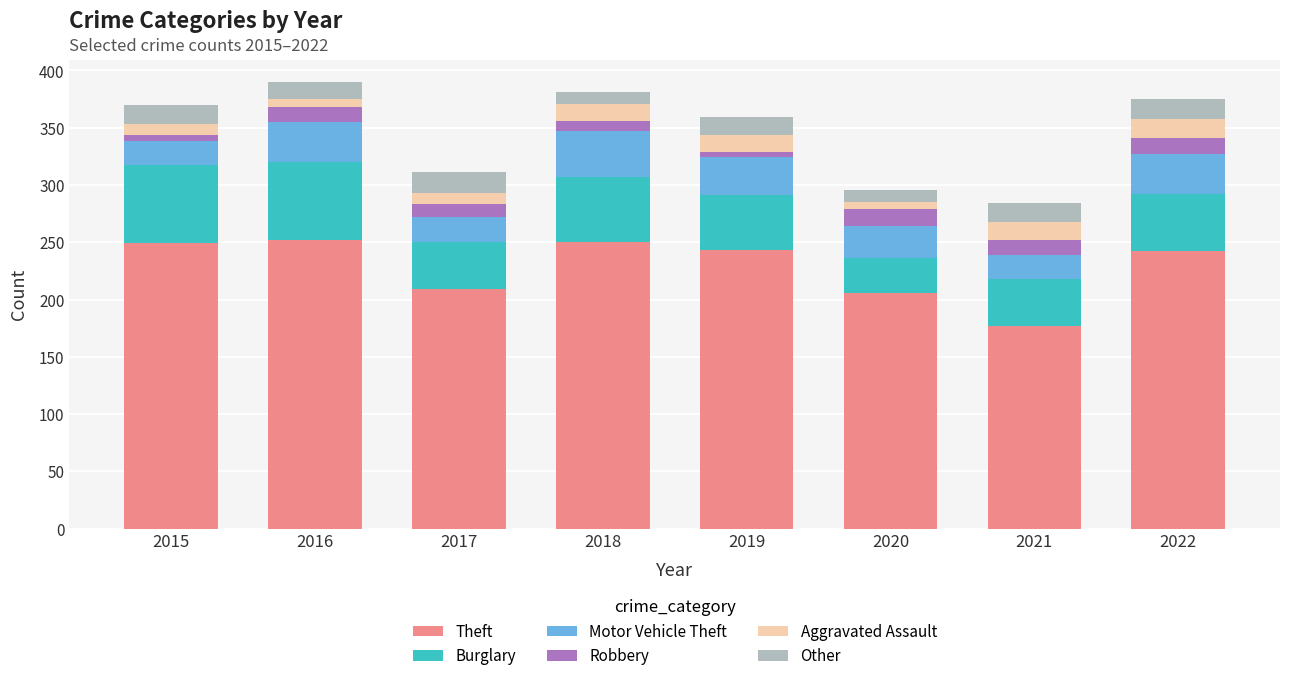

Which category has the lowest value in the Theft series?

2021